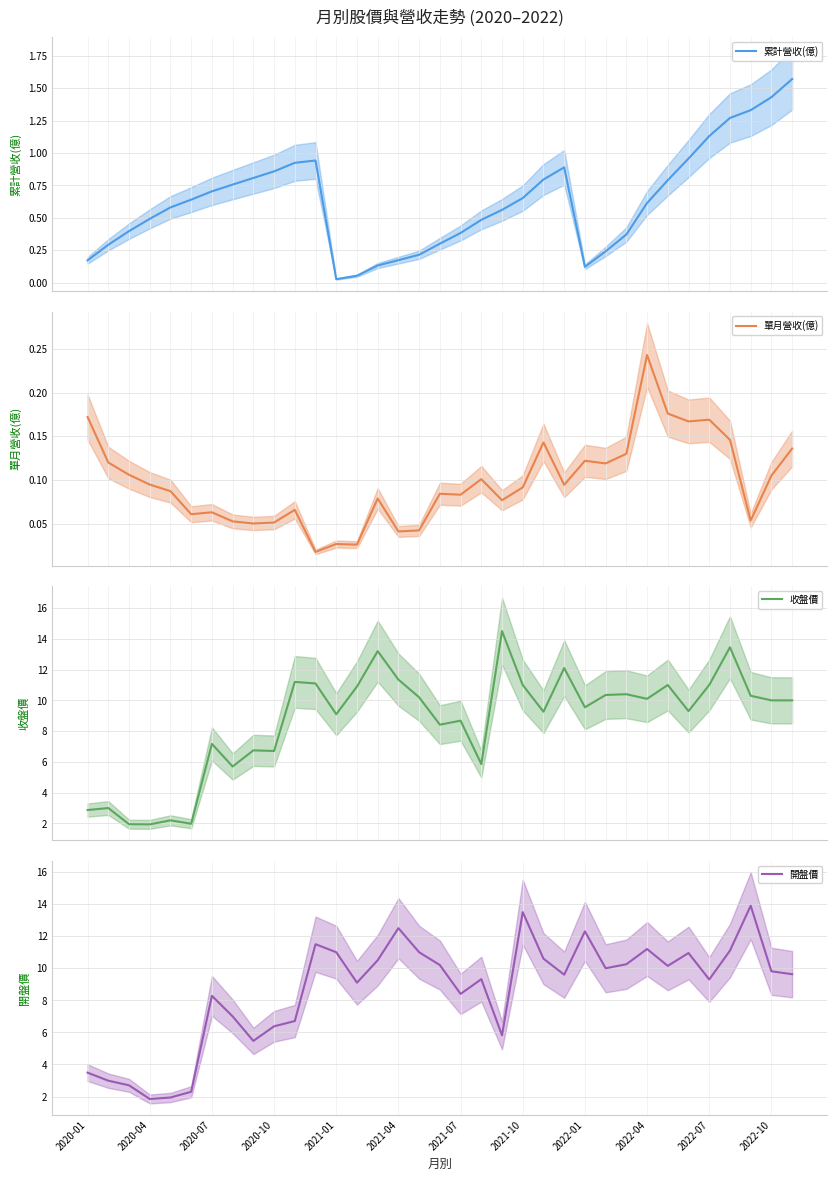

At which category is the sum across all series the highest?

31